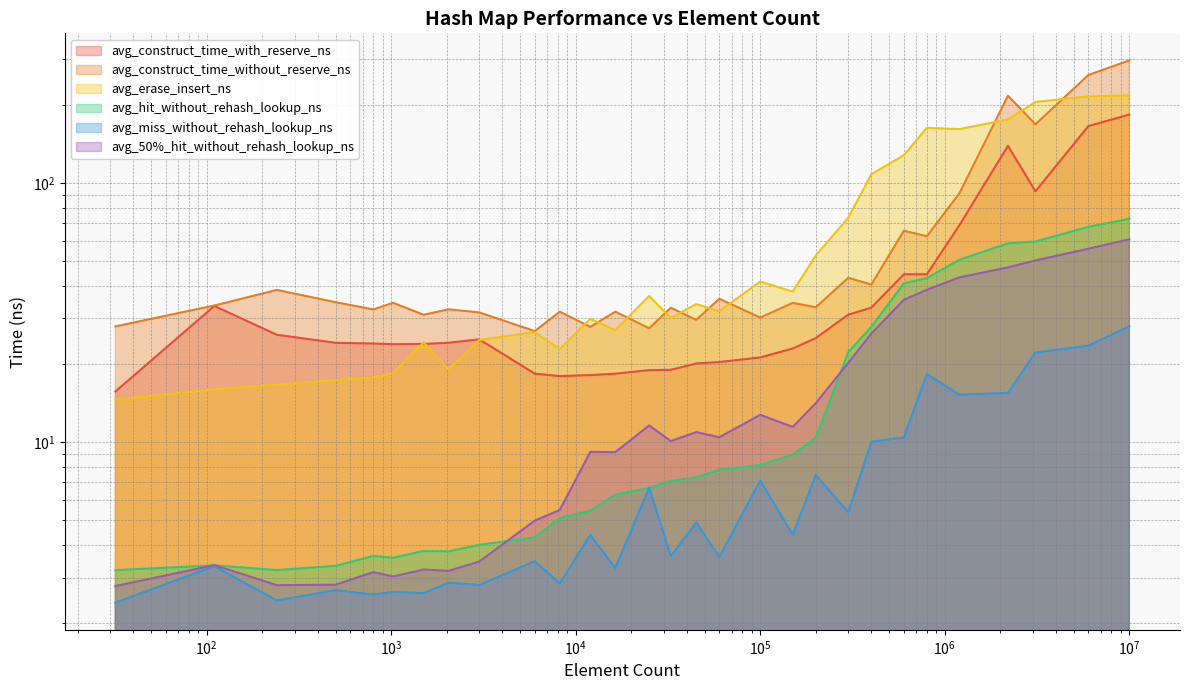

Which category has the lowest value across all series?

32